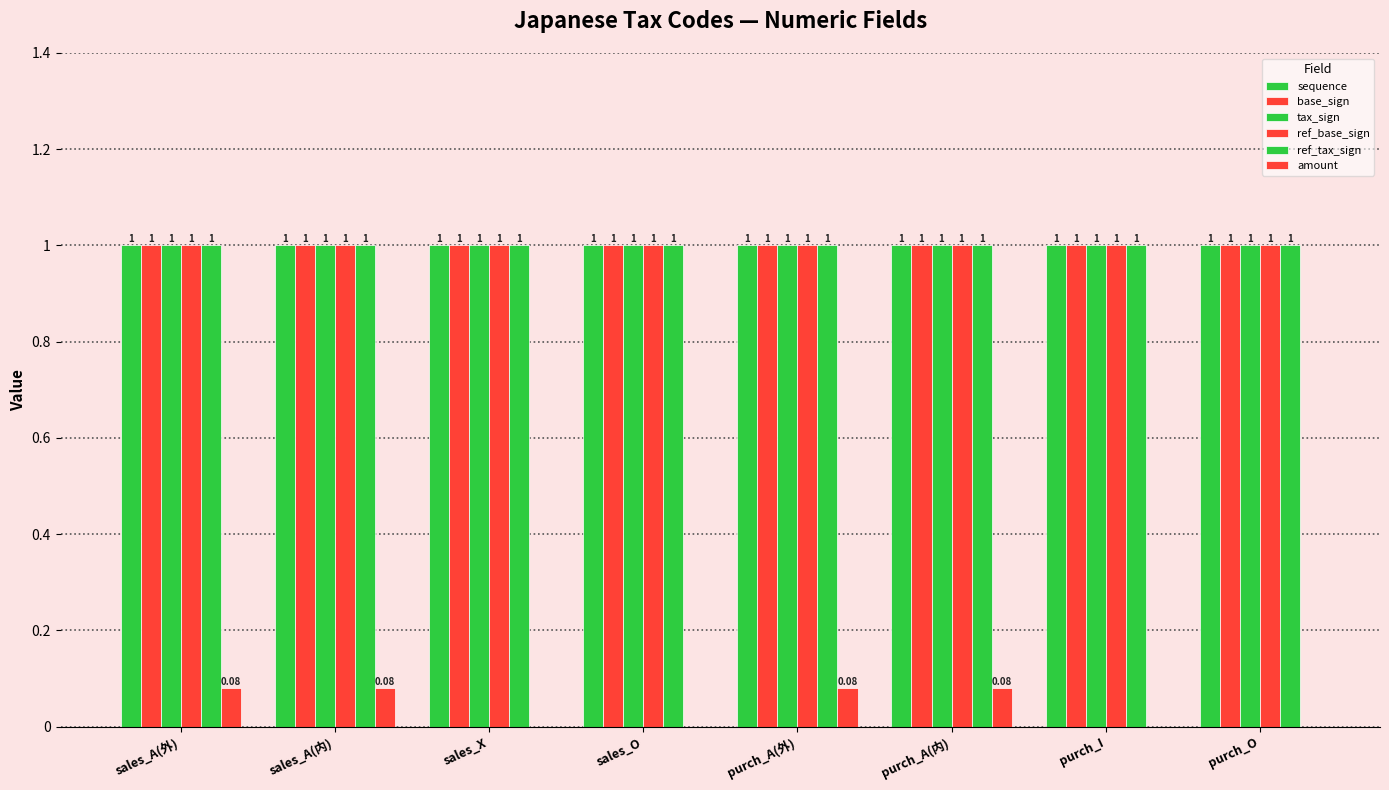

What is the highest value of the sequence series?

1.0